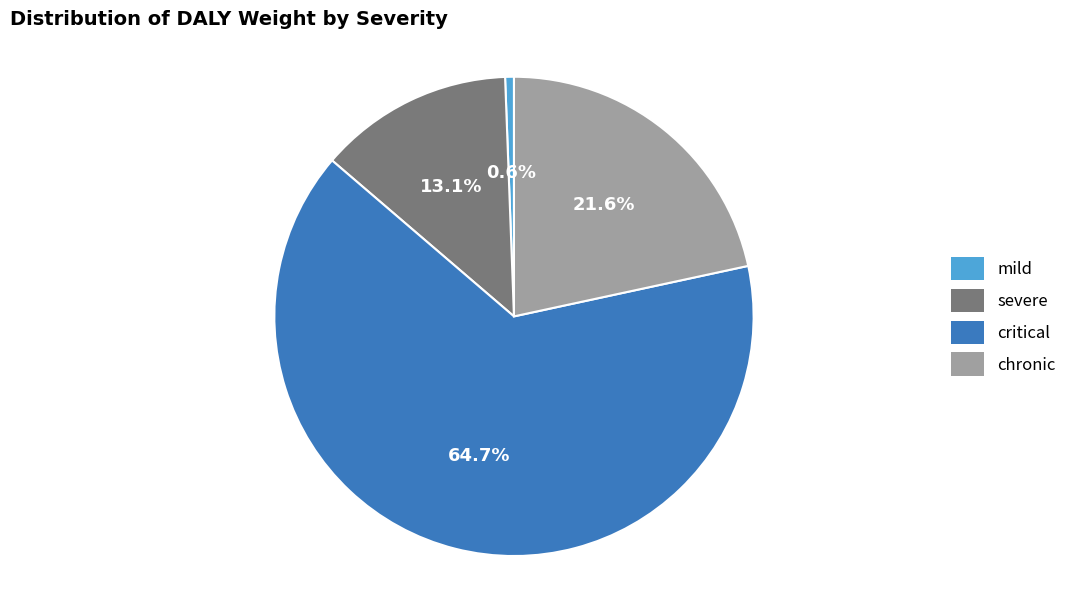

How many segments does this pie chart have?

4